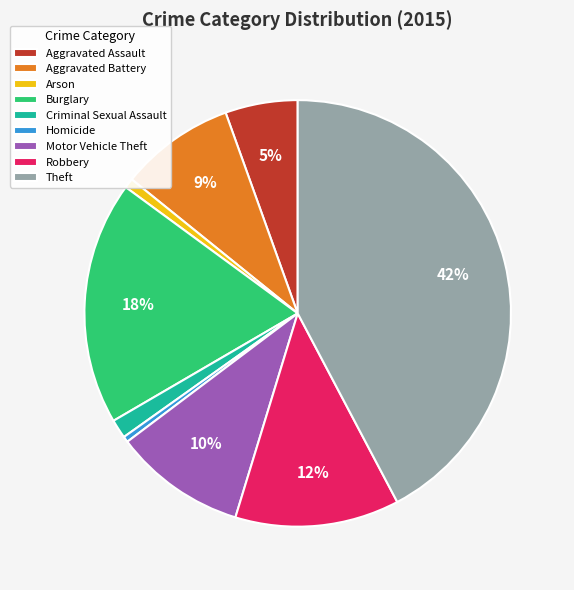

What percentage is the Motor Vehicle Theft slice, to the nearest percent?

10%